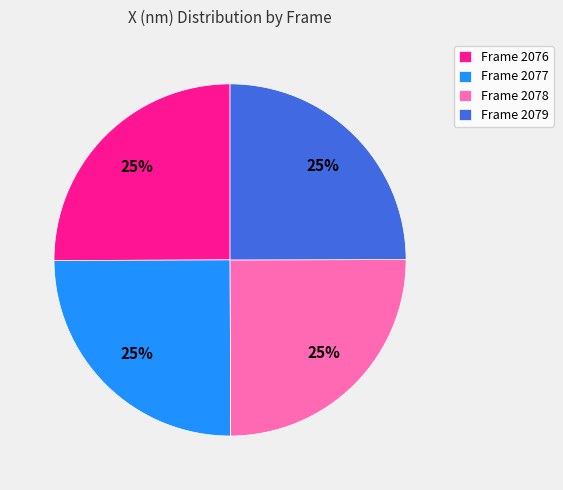

Approximately how many times larger is the value at Frame 2077 compared to Frame 2078?

1.0